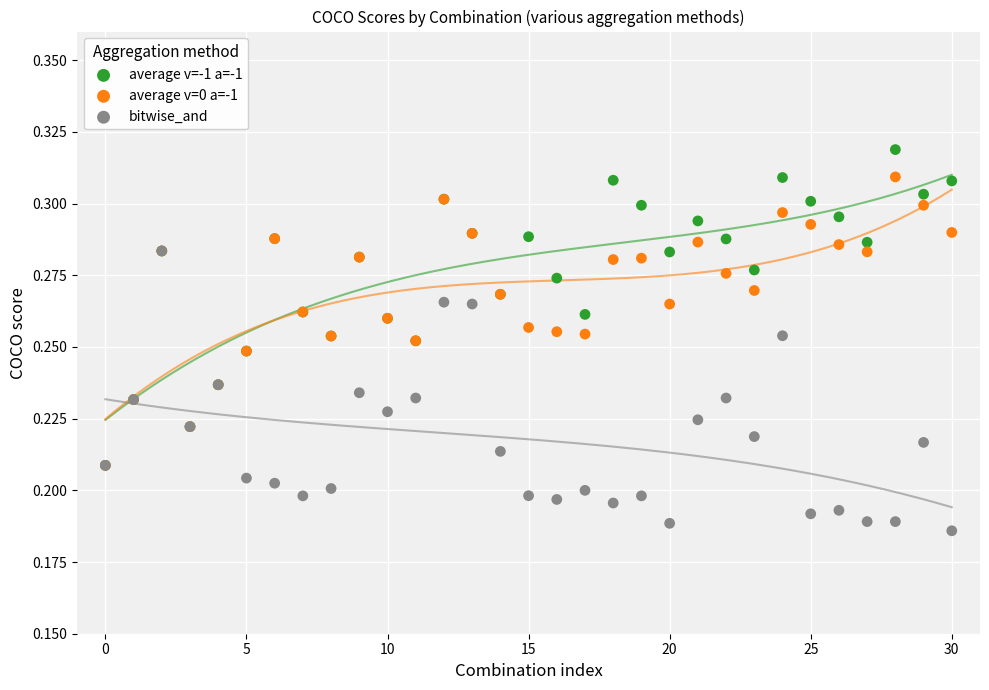

Which series reaches the minimum Y coordinate?

bitwise_and